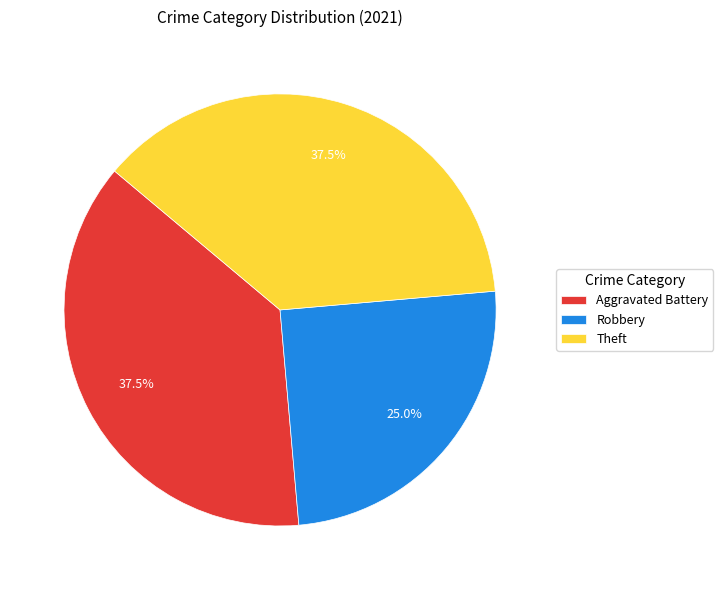

Approximately how many times larger is the value at Robbery compared to Theft?

0.7